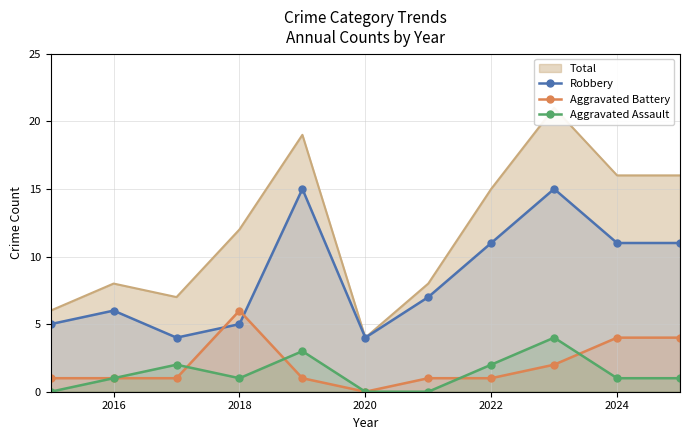

True or false: Robbery has a value of 4 at 2020.

True